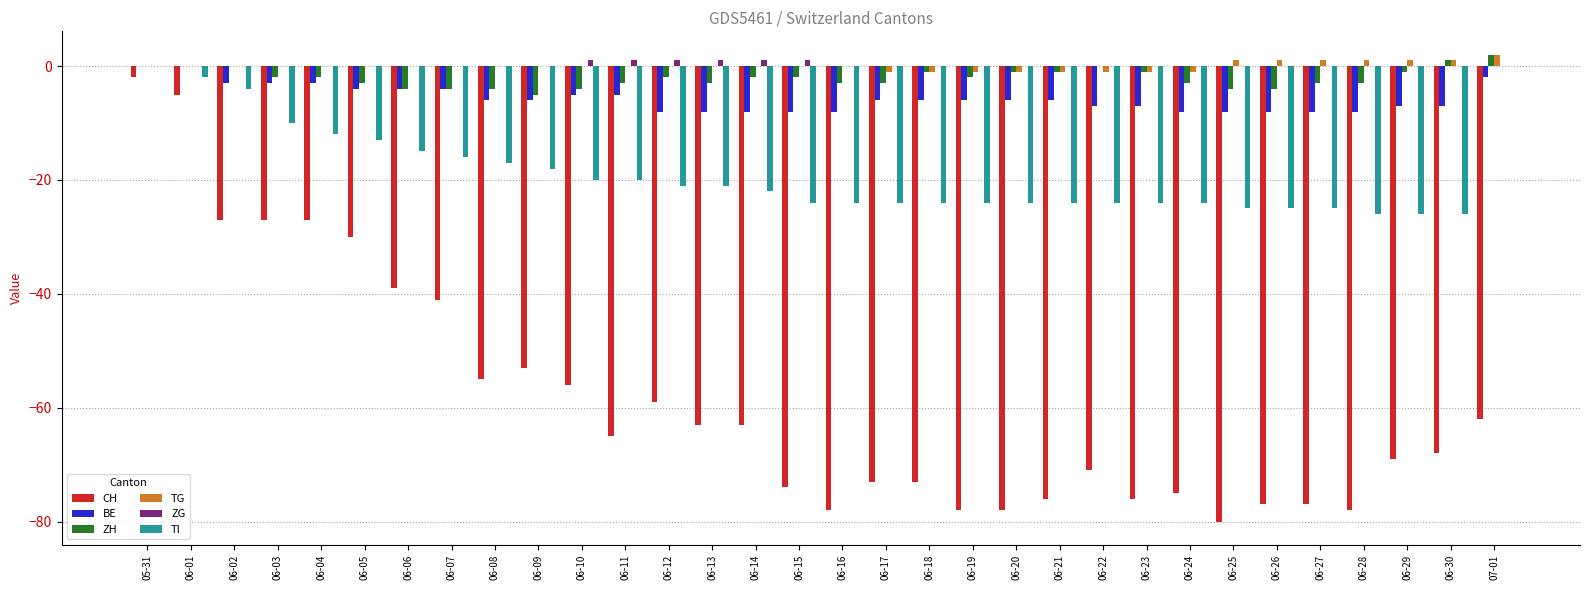

Between 06-05 and 06-10, which series saw the biggest shift?

CH